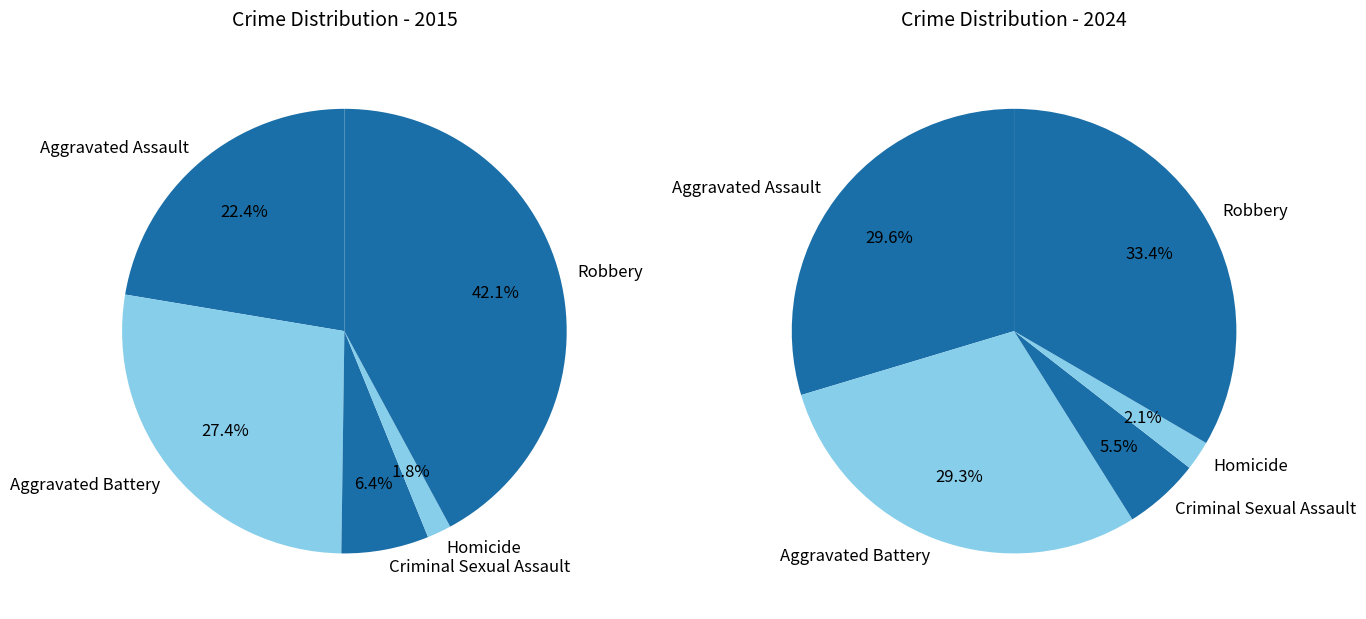

How many slices are in this pie chart?

5